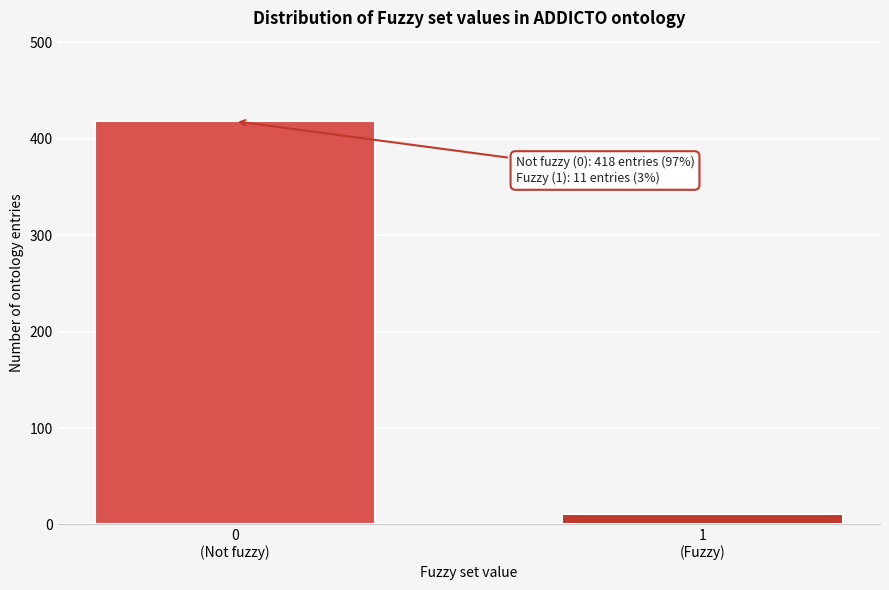

Reading right to left, transcribe all the data shown in this chart.

11	418